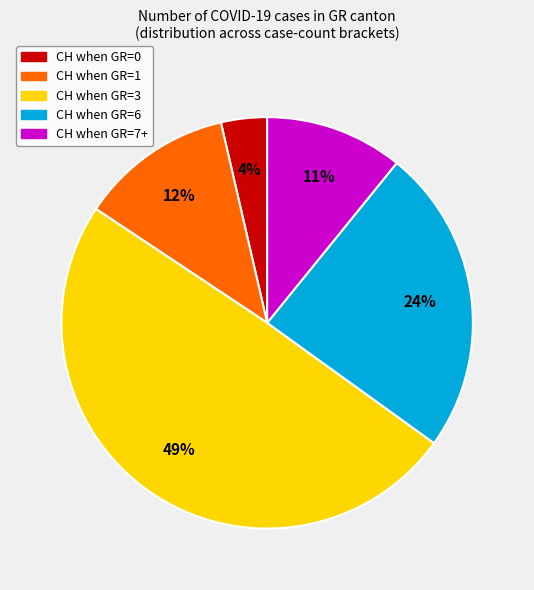

To the nearest percent, what is the average slice percentage?

20%